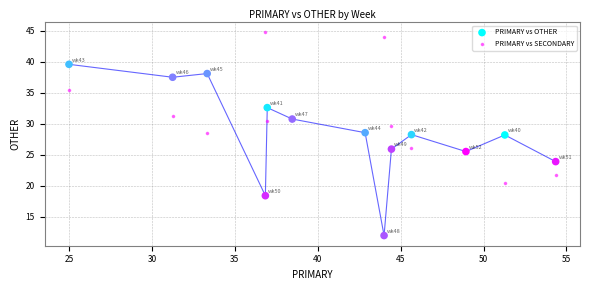

Which series has the largest Y range (max minus min)?

PRIMARY vs OTHER